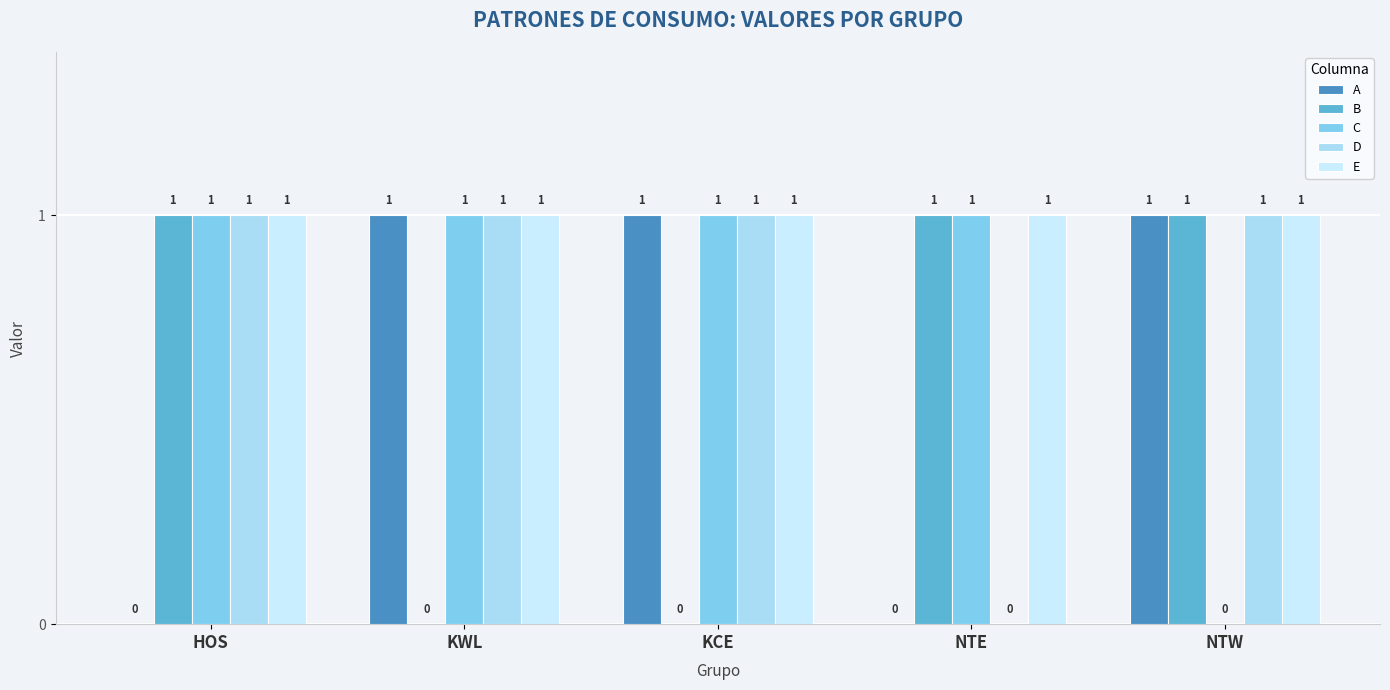

Are the bars horizontal?

No